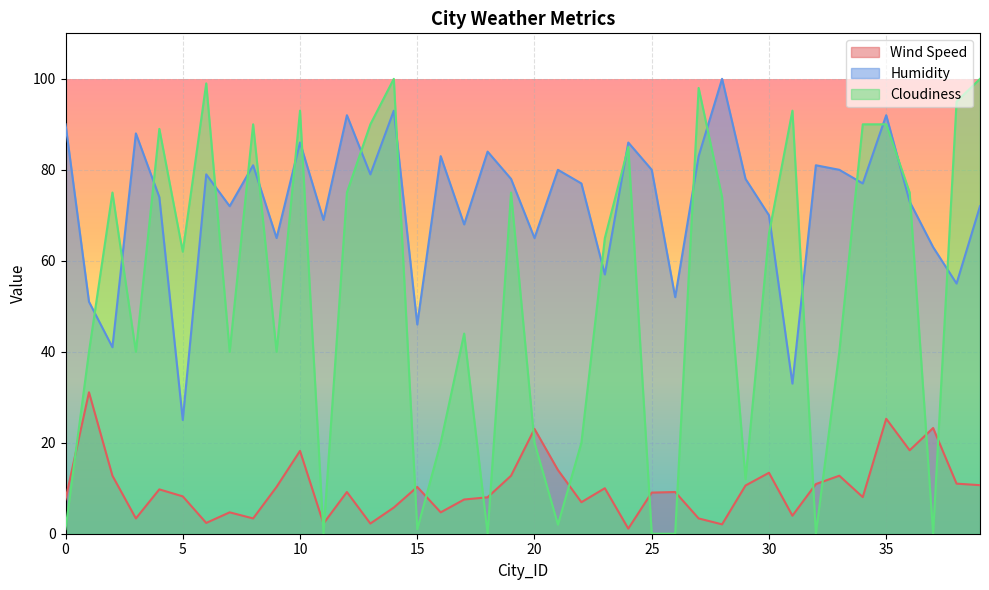

Which category has the highest value in the Humidity series?

28